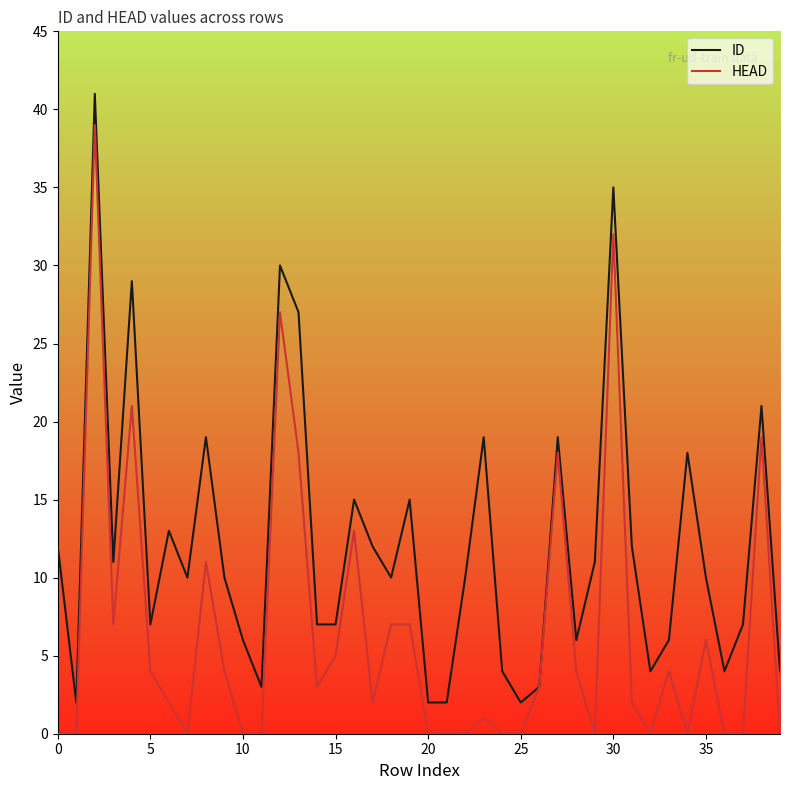

What is the sum of all ID values?

485